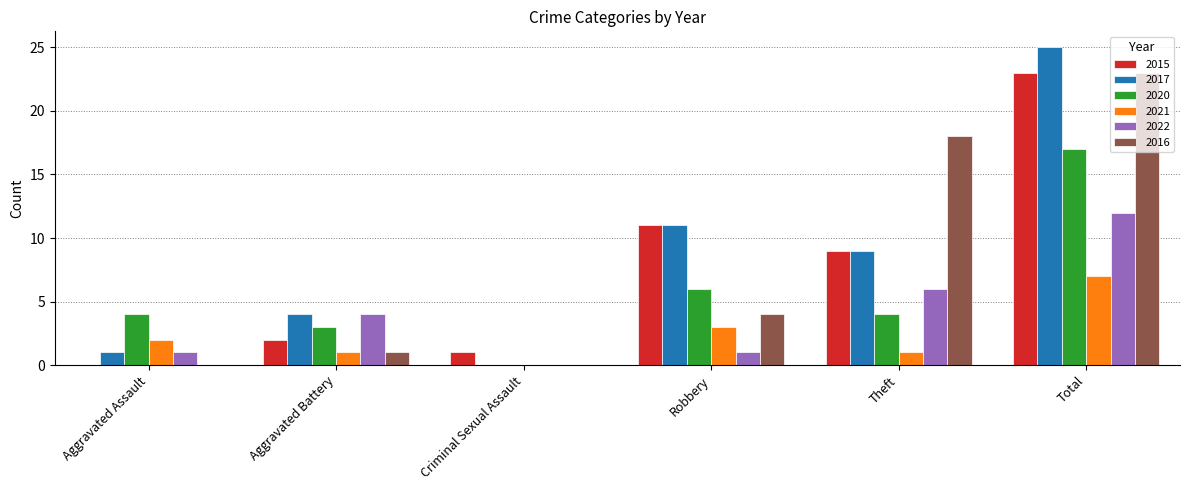

Is it true that 2017 equals 15 at Theft?

False